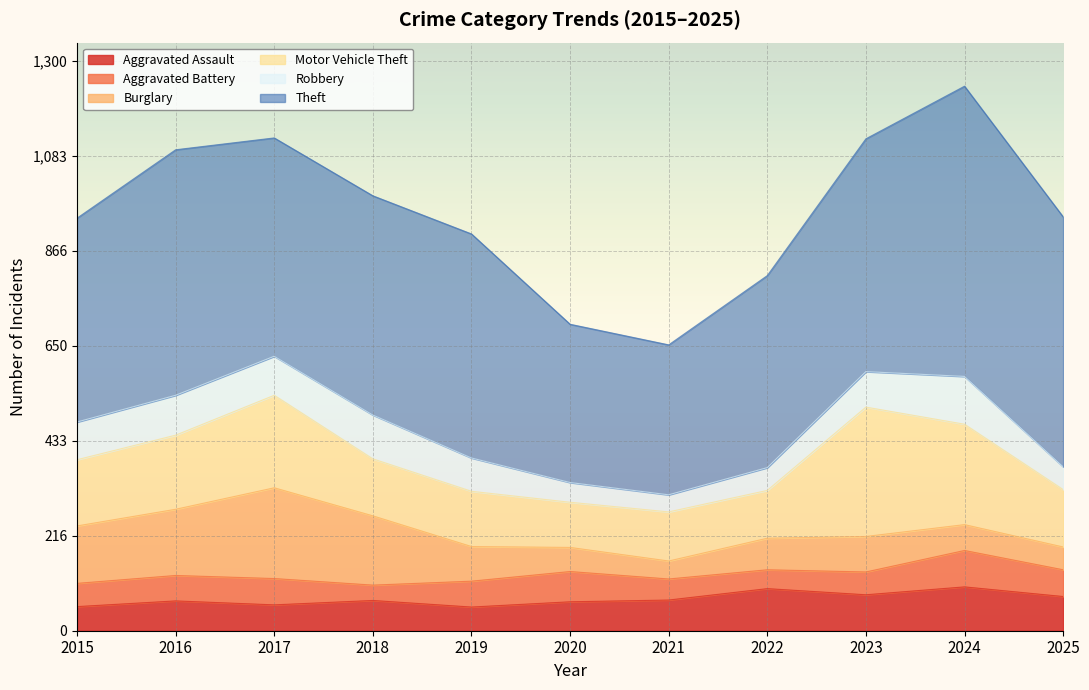

Where is Burglary nearest to the value 124?

2015